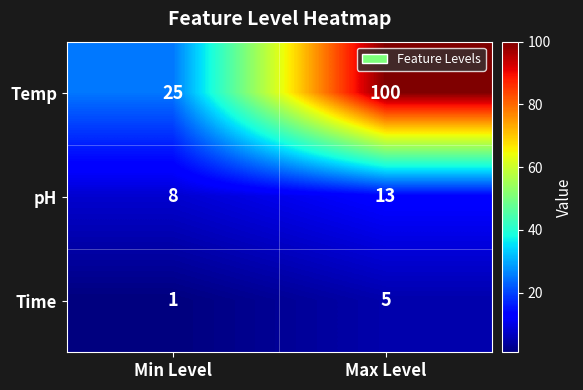

Which series has the largest total across all categories?

Temp